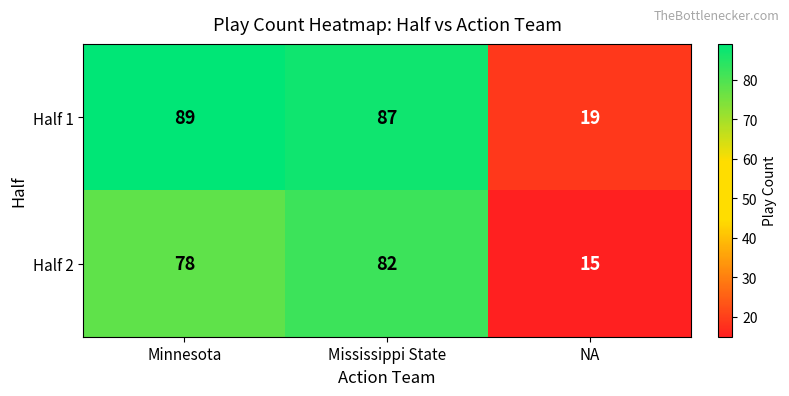

What is the difference between the highest and lowest values at Minnesota?

11